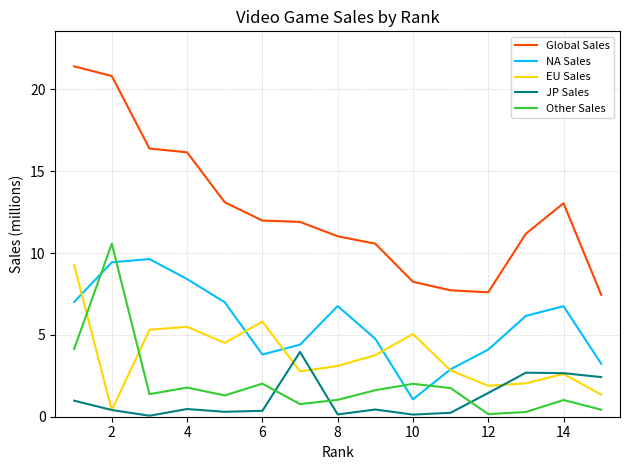

True or false: Global Sales and JP Sales cross at least once.

False